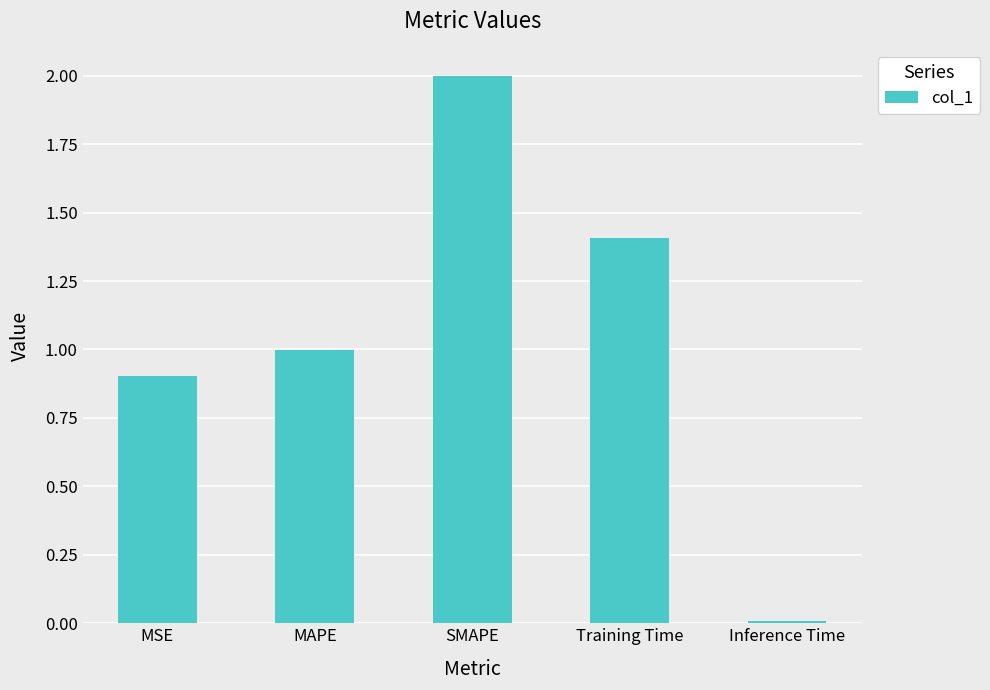

Rank the categories by value from highest to lowest.

SMAPE, Training Time, MAPE, MSE, Inference Time